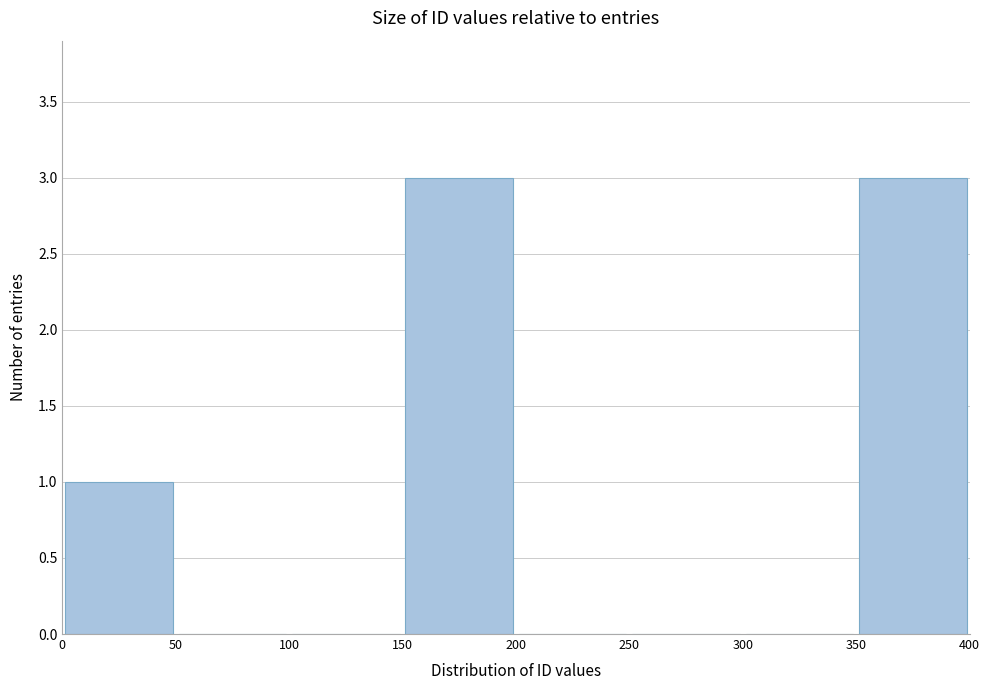

Reading left to right, transcribe this chart: for each bar, give the range it covers on the x-axis and its height. The values are not printed on the chart, so give them approximately, as read against the axis.

0 to 50: 1
50 to 100: 0
100 to 150: 0
150 to 200: 3
200 to 250: 0
250 to 300: 0
300 to 350: 0
350 to 400: 3